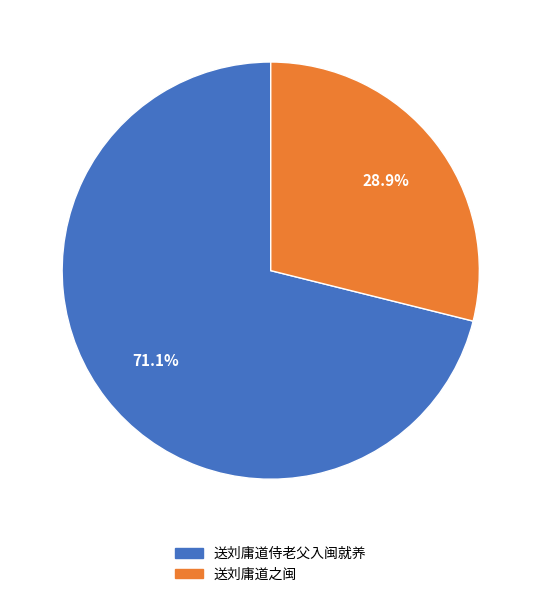

Which slice represents more than half of the pie?

送刘庸道侍老父入闽就养